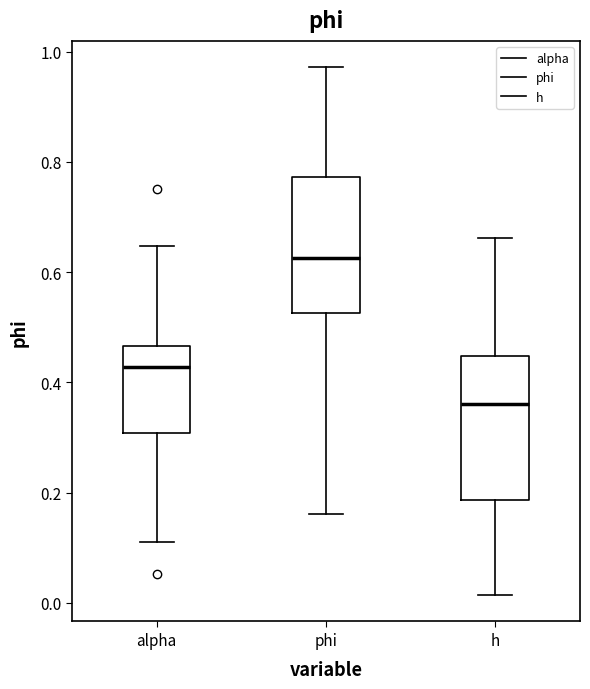

Reading left to right, transcribe this box plot: for each box, give where its median line is, the range the box spans, and where its two whiskers end, as read against the y-axis. The values are not printed on the chart, so give them approximately, as read against the axis.

alpha: median 0.42, box 0.30 to 0.46, whiskers 0.10 to 0.64
phi: median 0.62, box 0.52 to 0.78, whiskers 0.16 to 0.98
h: median 0.36, box 0.18 to 0.44, whiskers 0.02 to 0.66